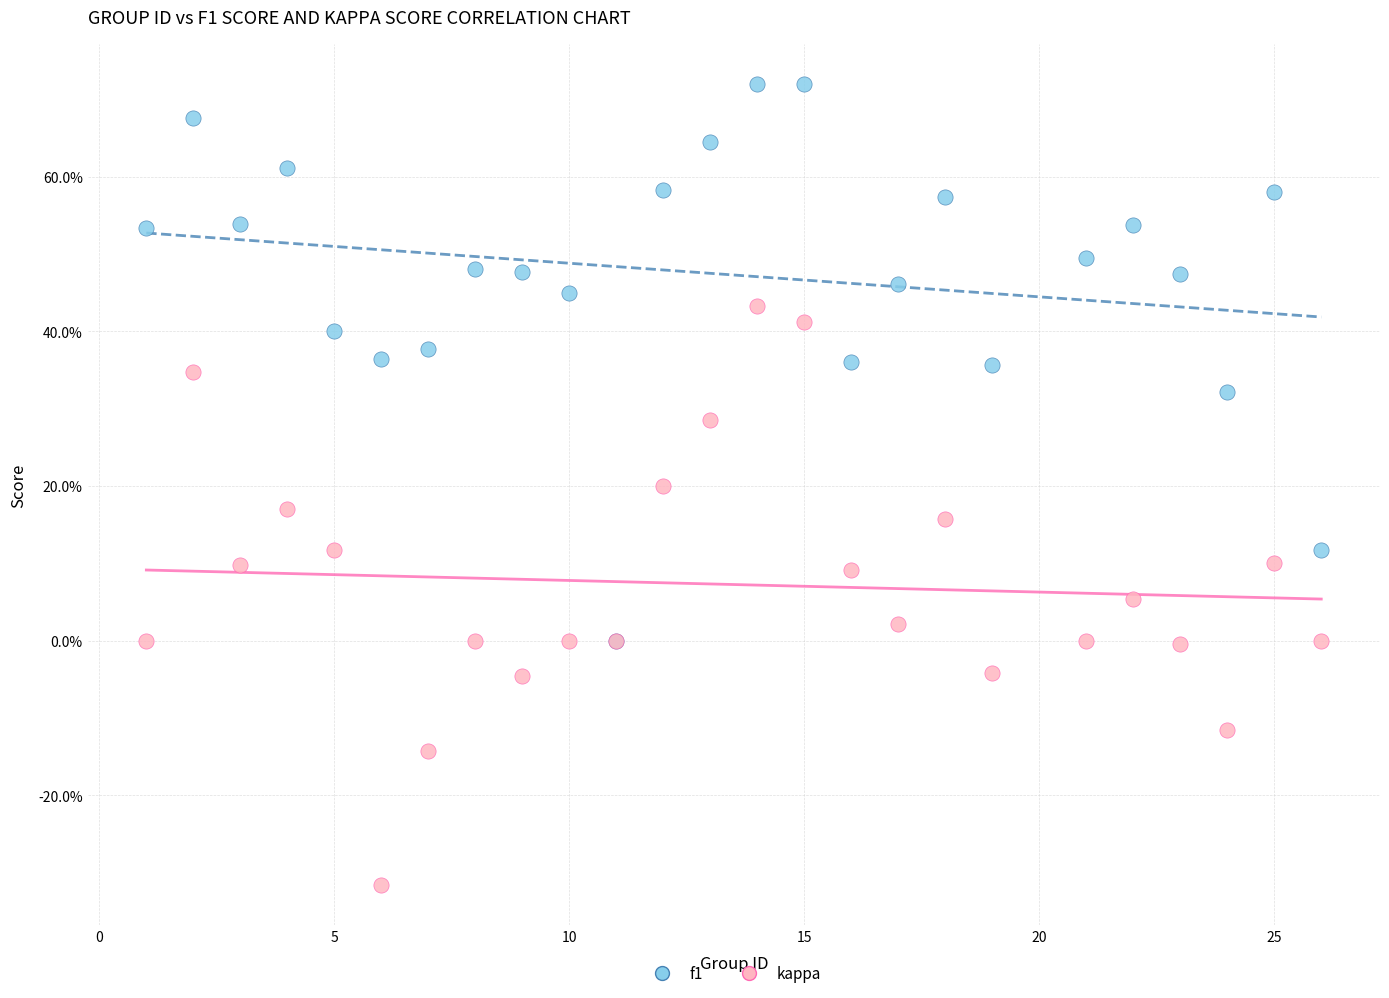

What are all the series names shown in the legend?

f1, kappa